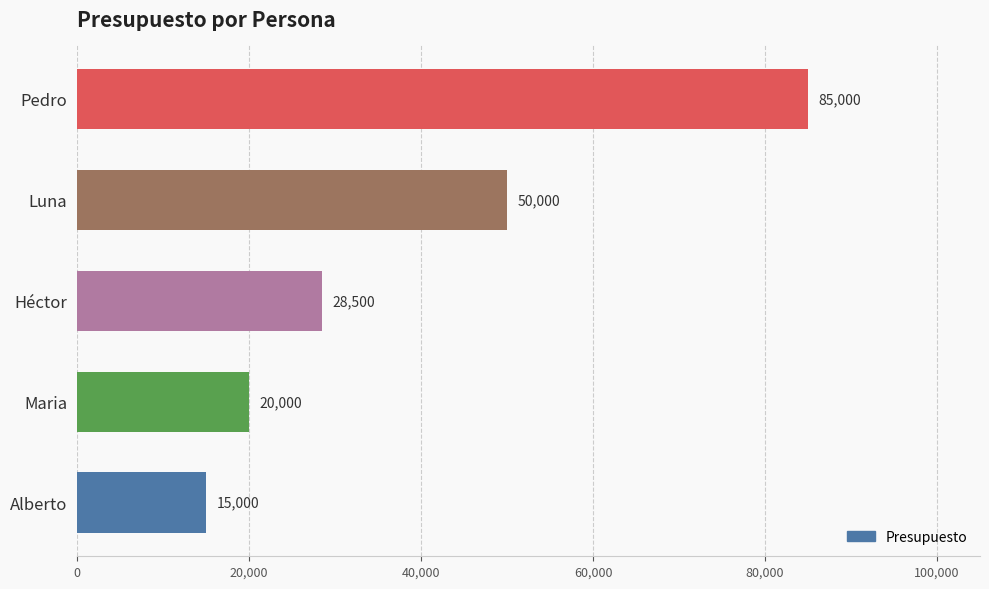

What is the greatest value displayed?

85000